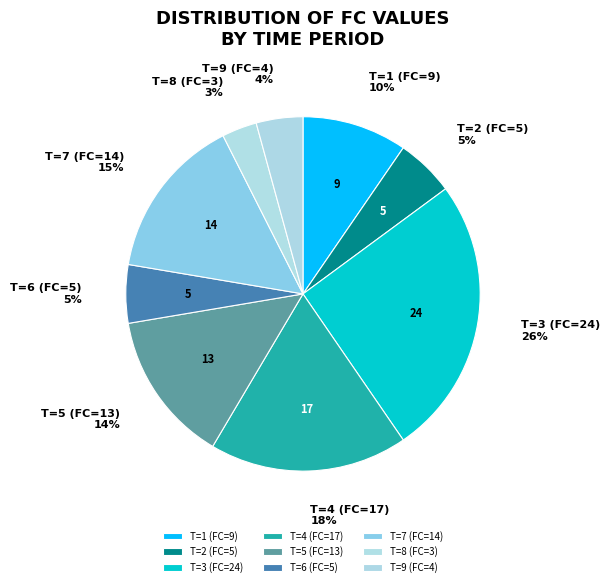

Approximately how many times larger is the value at T=9 (FC=4) compared to T=1 (FC=9)?

0.4